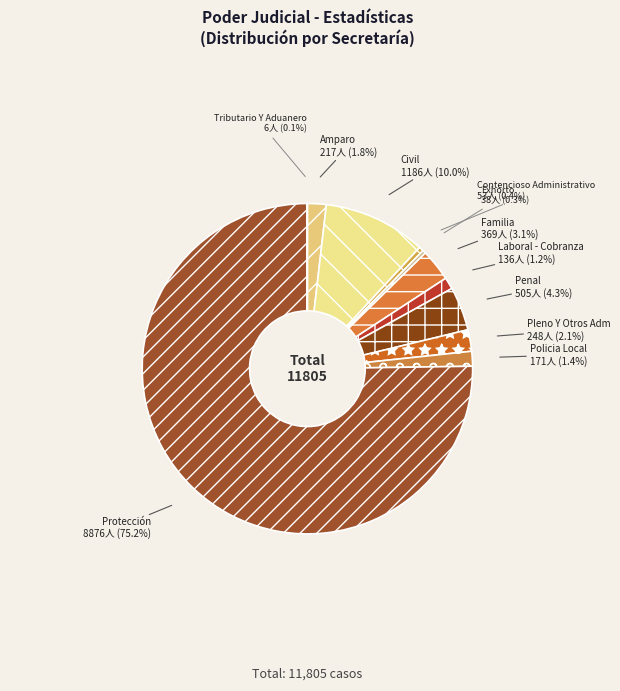

Which has a higher value, Pleno Y Otros Adm or Protección?

Protección